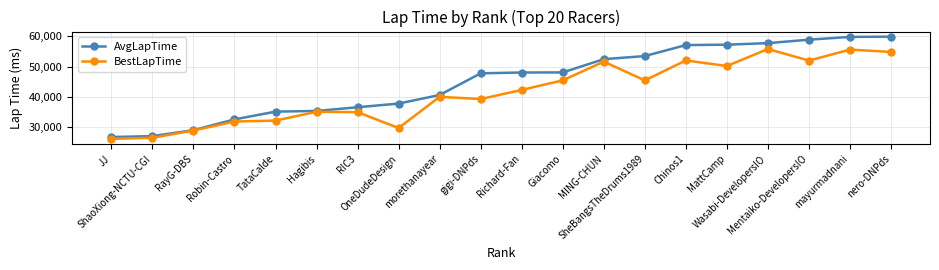

What is the highest value of the AvgLapTime series?

59928